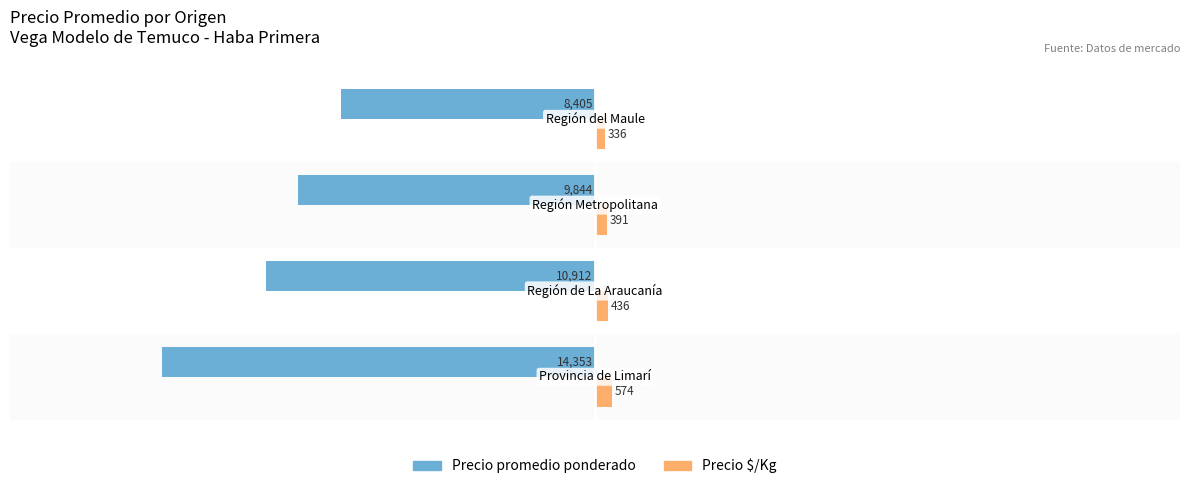

What is the highest value of the Precio promedio ponderado series?

-8405.0